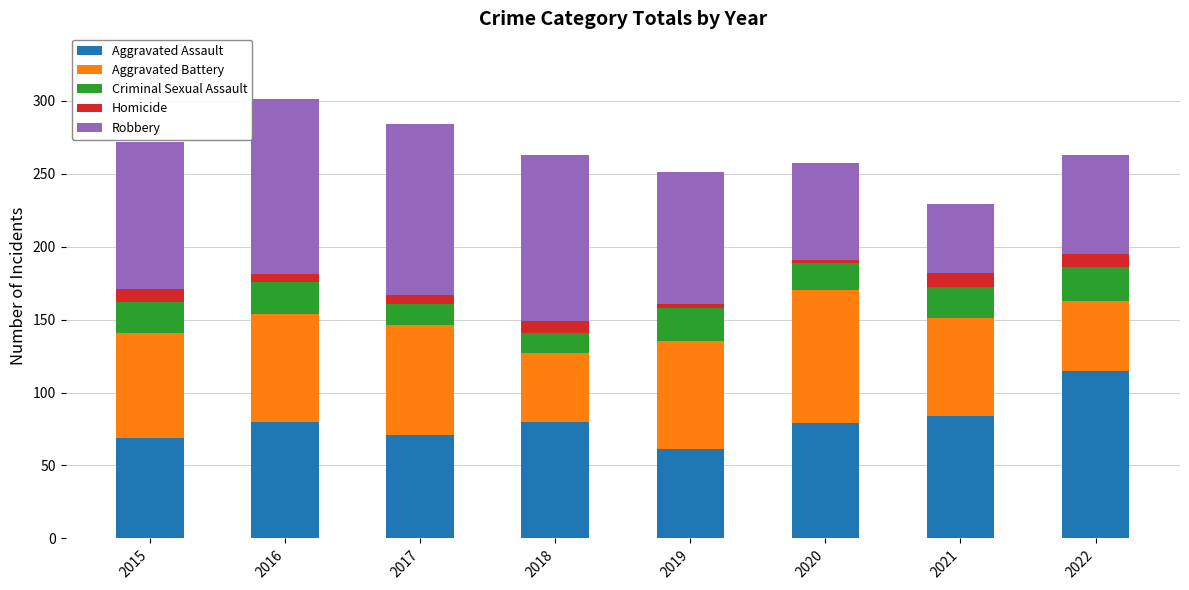

What is the total value across all series at 2018?

263